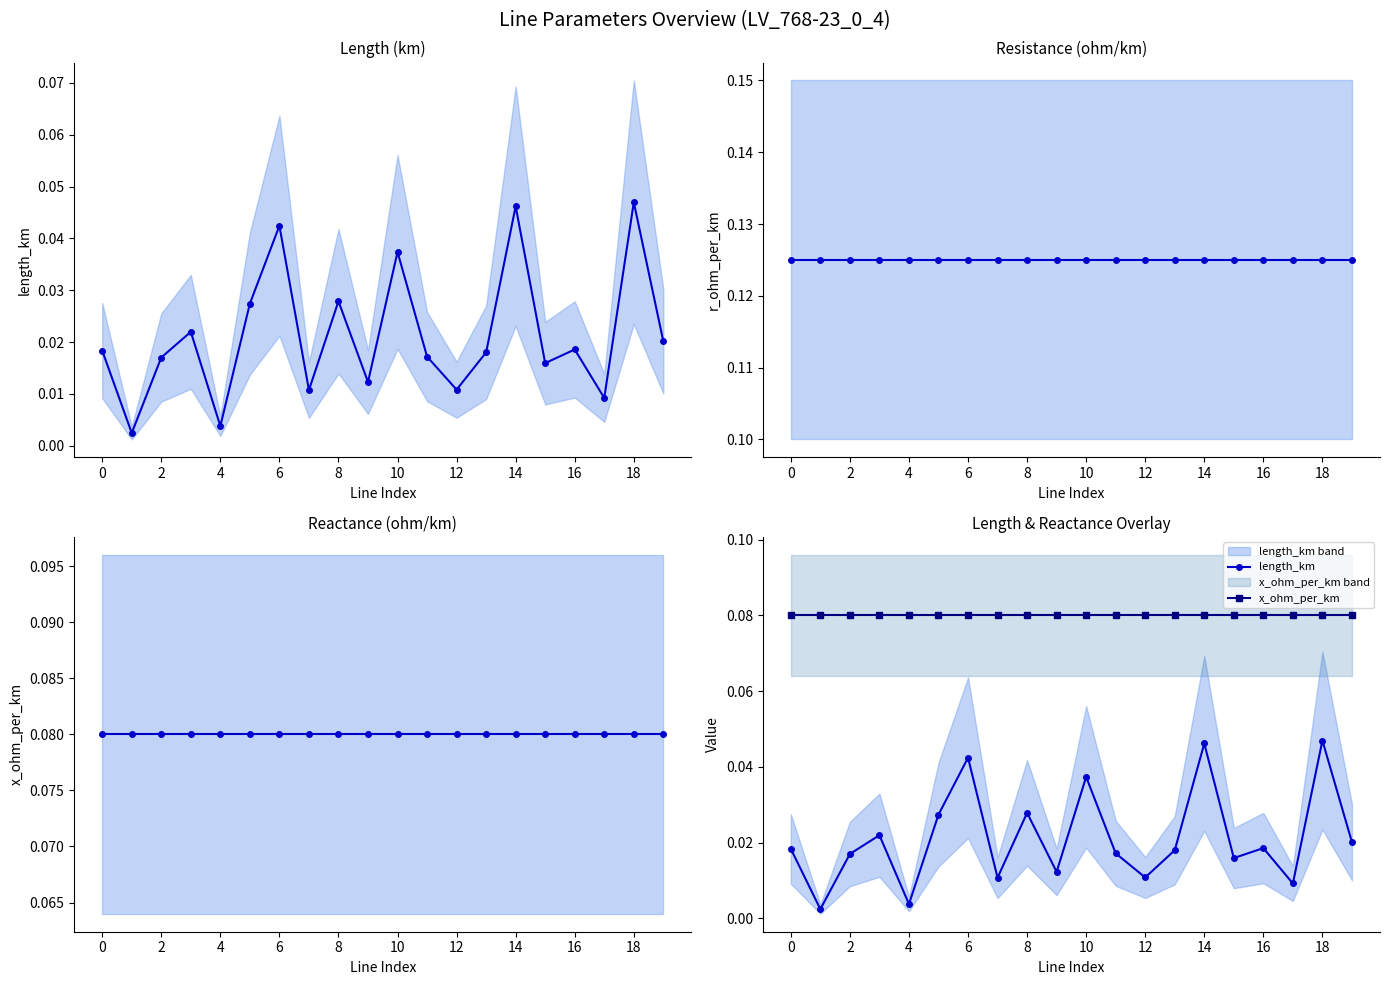

True or false: x_ohm_per_km and length_km cross at least once.

False